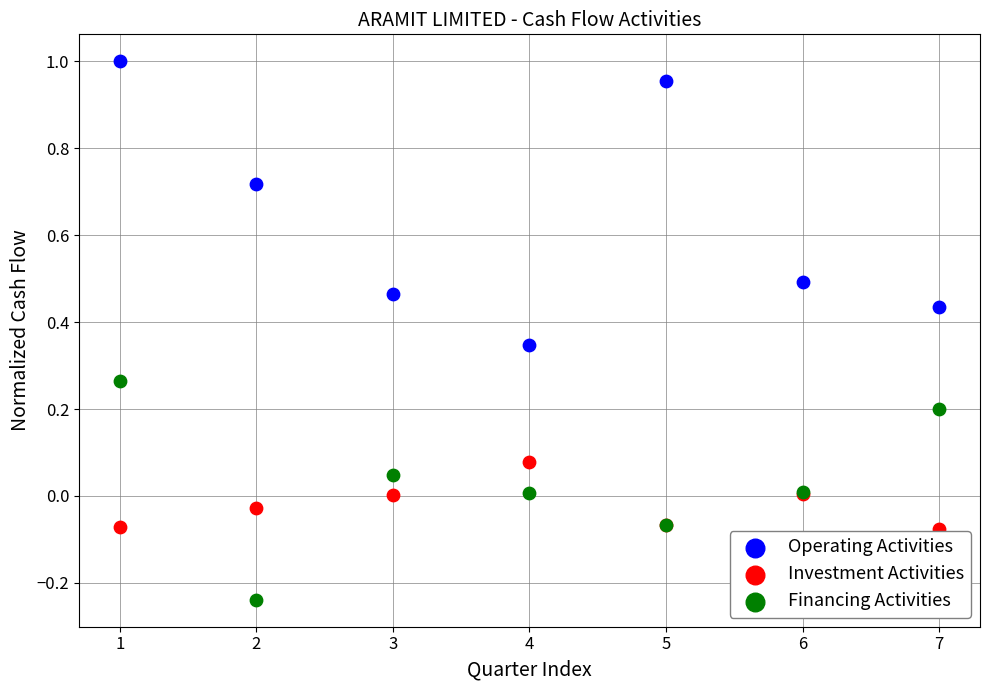

Which series contains the highest Y value?

Operating Activities